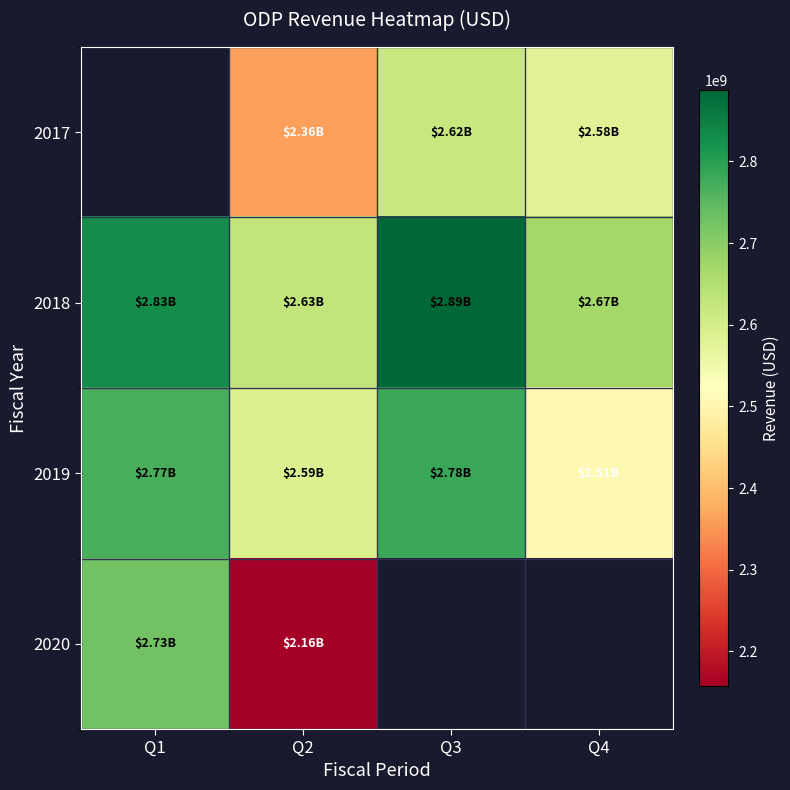

Is the value of 2019 at Q3 greater than the value of 2017 at Q4?

Yes